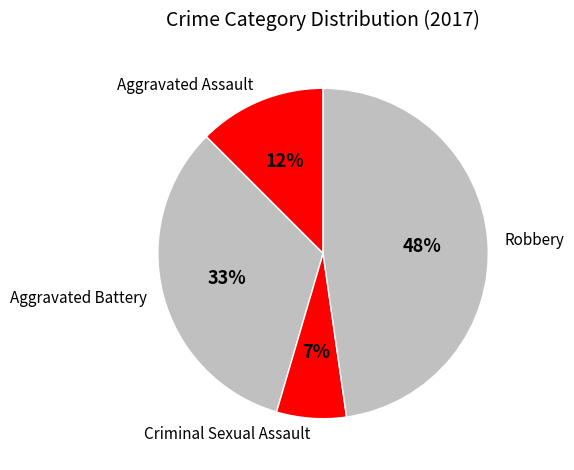

How many slices are in this pie chart?

4